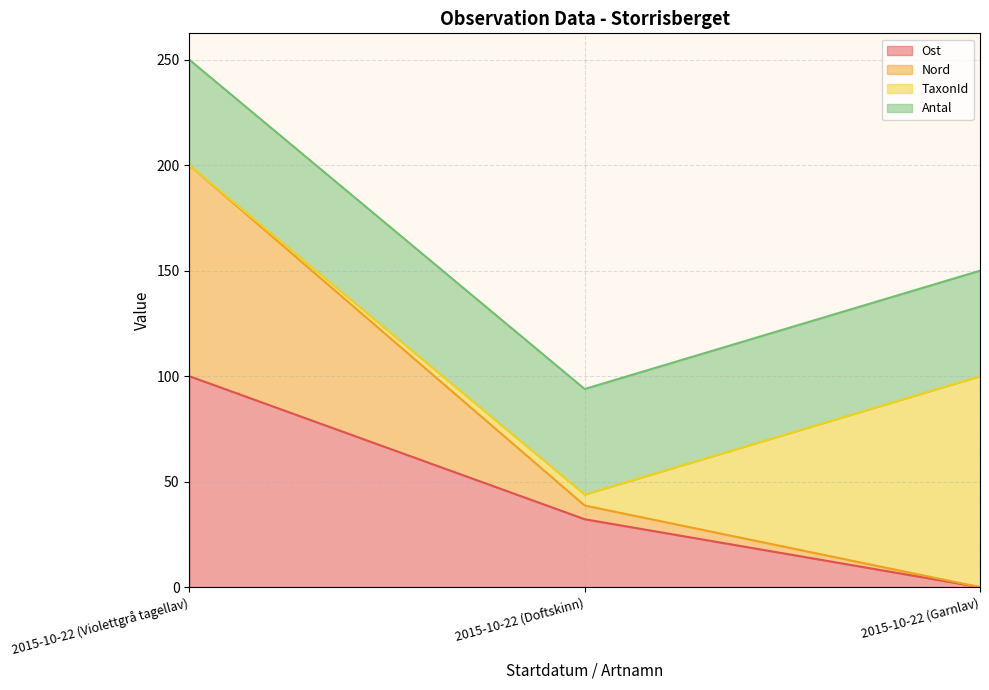

Which label corresponds to the largest value in the chart?

2015-10-22 (Violettgrå tagellav)